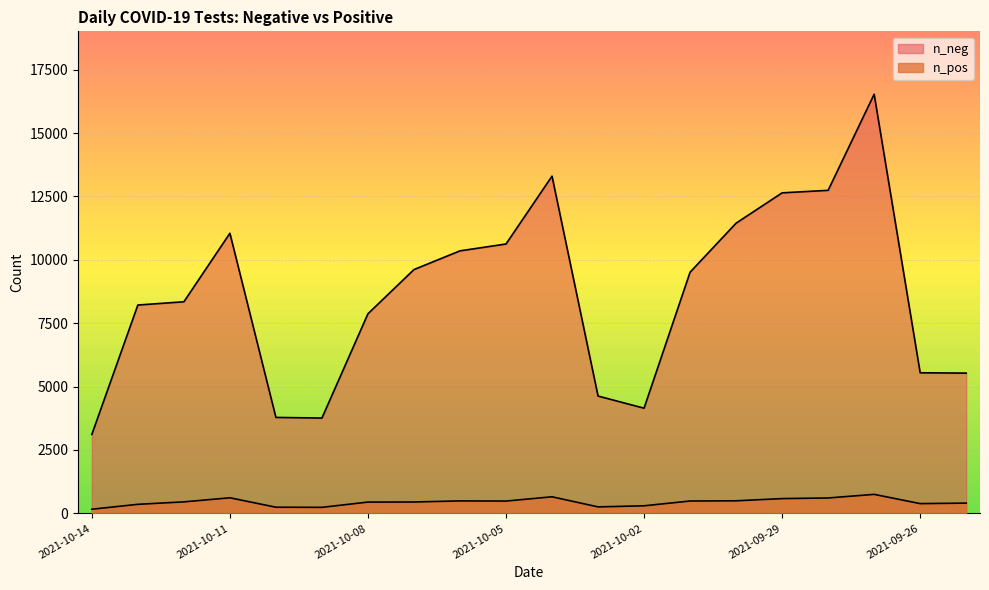

List the series in order of their overall mean, highest first.

n_neg, n_pos